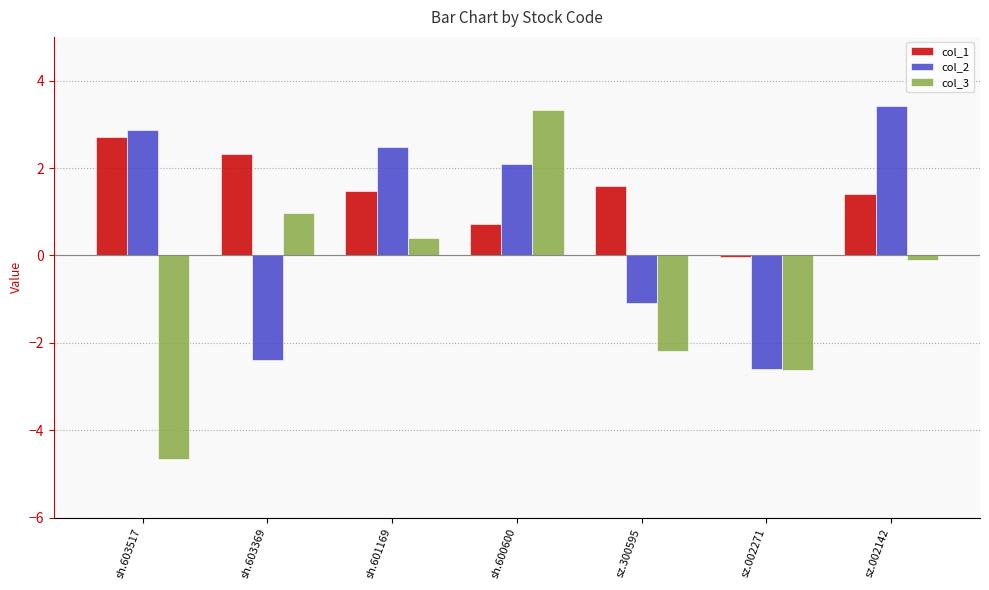

The col_2 series shows -3.5 at sh.603369. True or false?

False